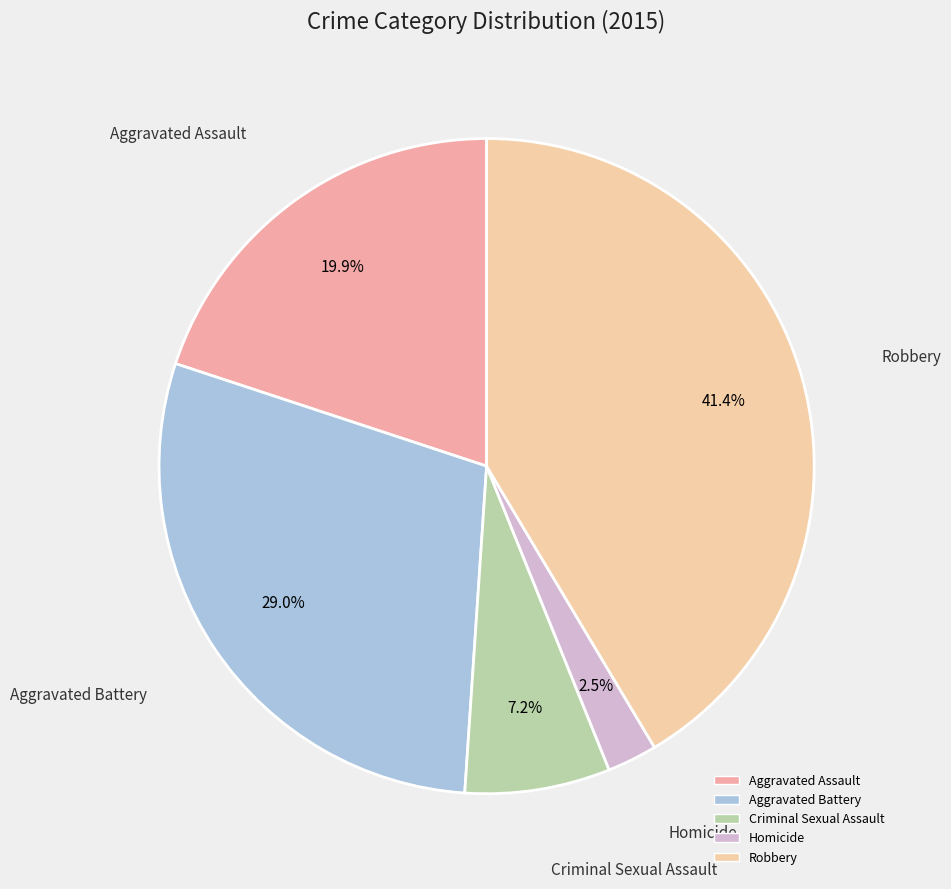

How much of the chart is everything except Homicide?

97.5%